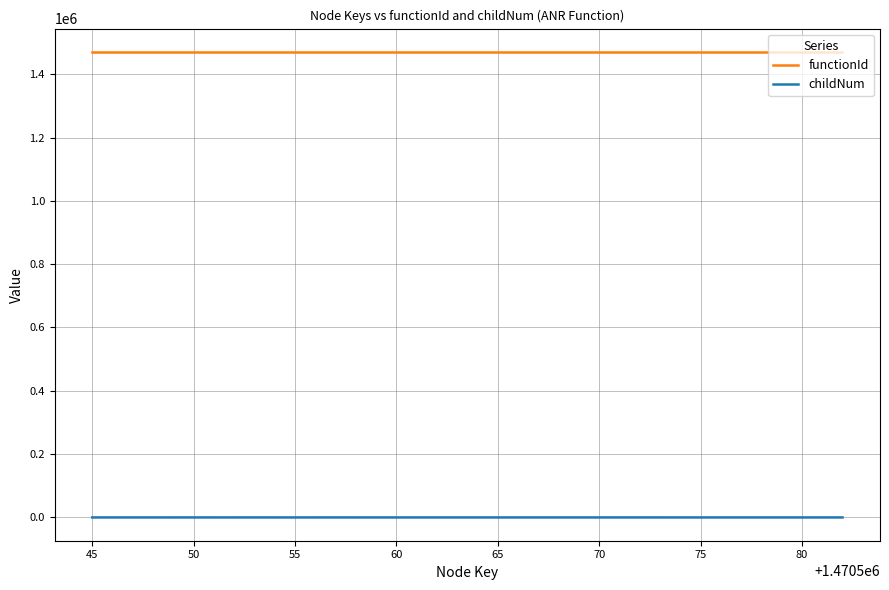

List the series in order of their overall mean, lowest first.

childNum, functionId